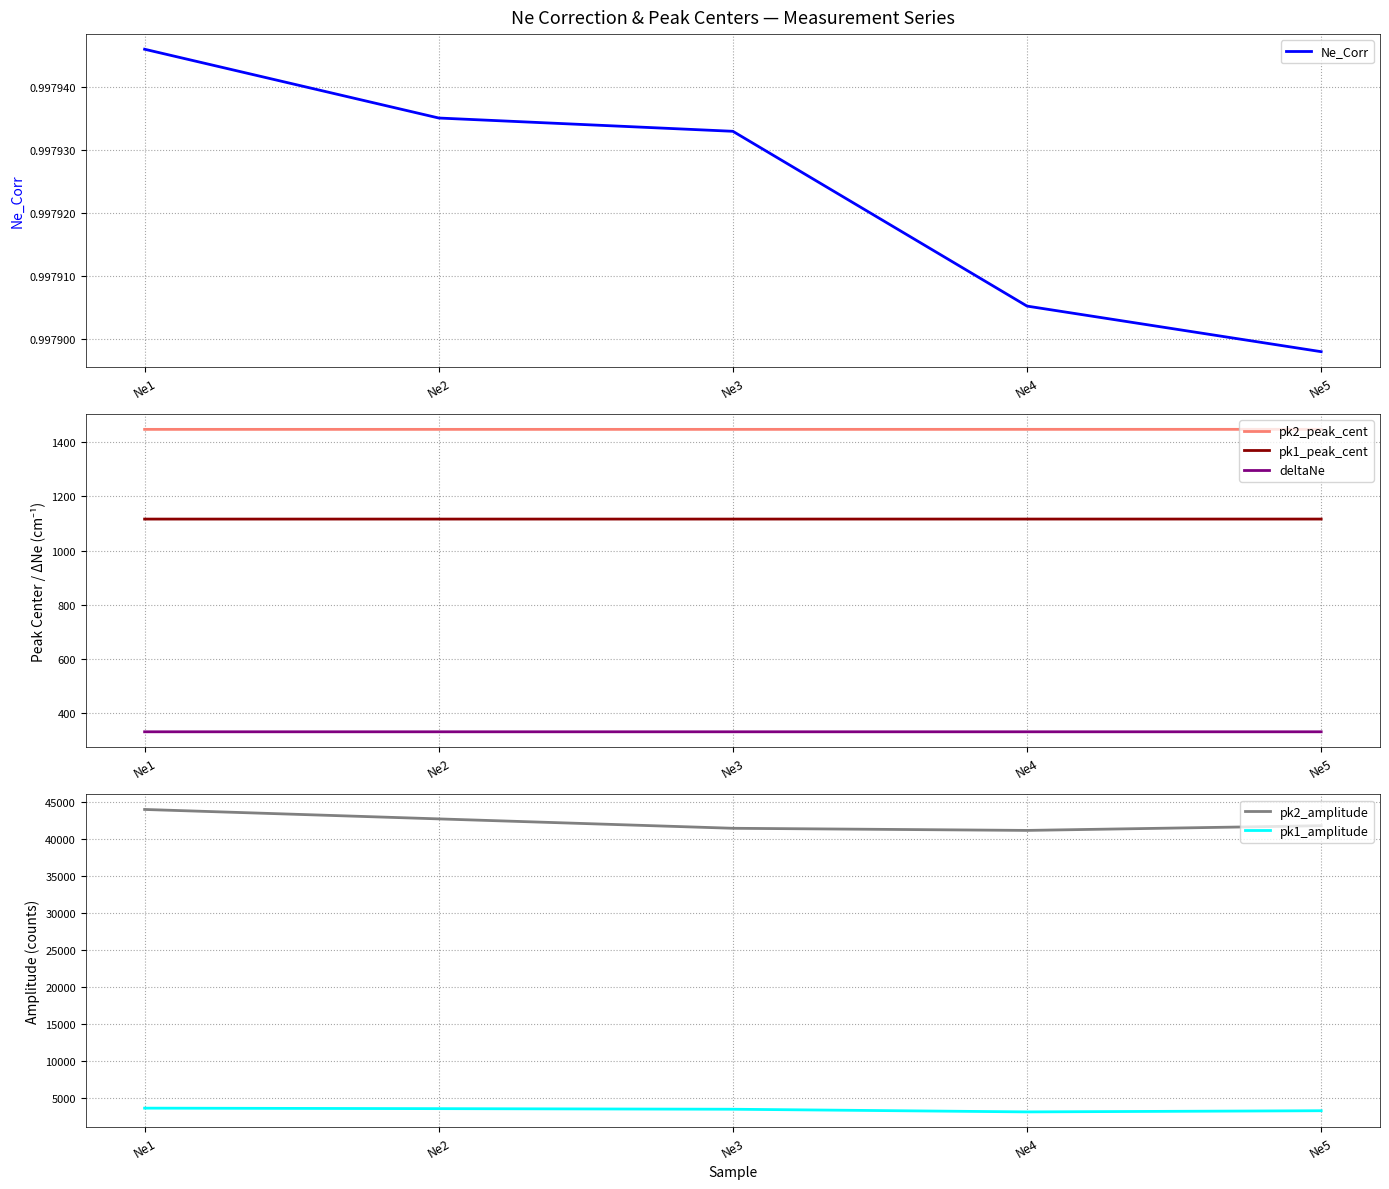

True or false: pk1_peak_cent has more than 2 points higher than both neighbors.

False